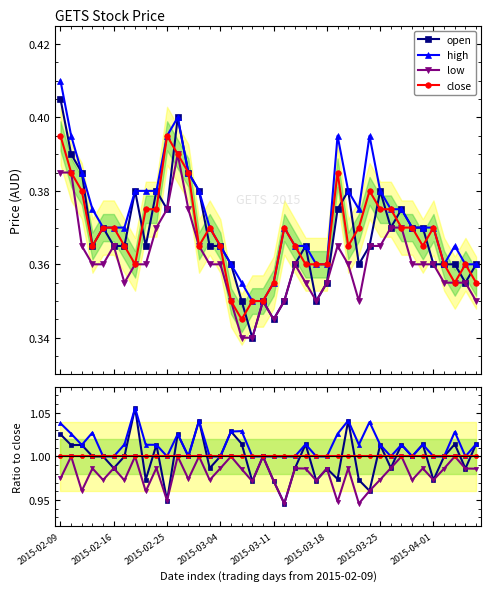

Which series has the largest total across all categories?

high